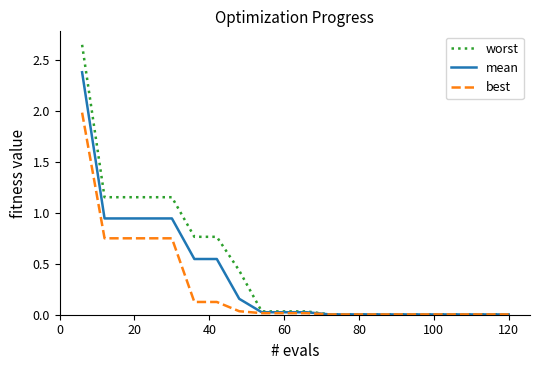

Which series has the largest range (max minus min)?

worst